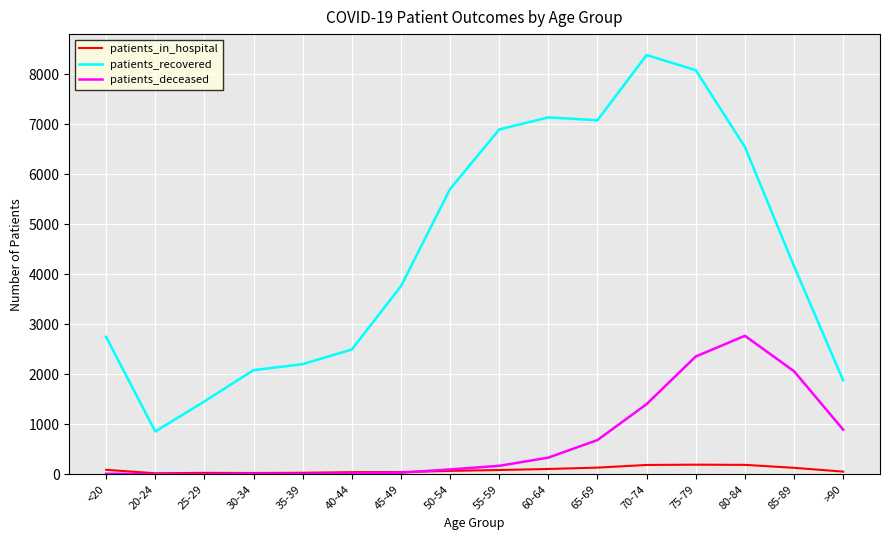

At which label does patients_in_hospital first exceed 86?

<20